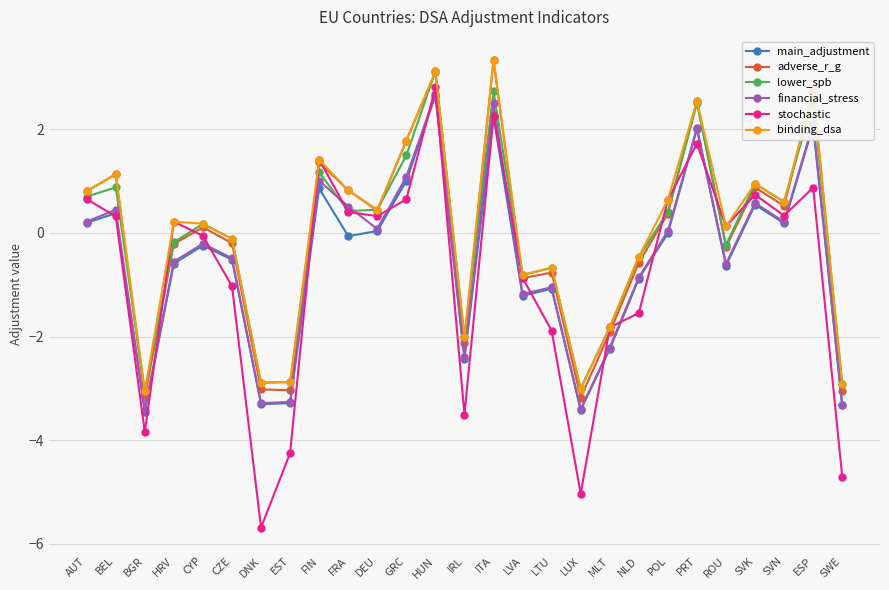

How many negative values does the adverse_r_g series have?

13